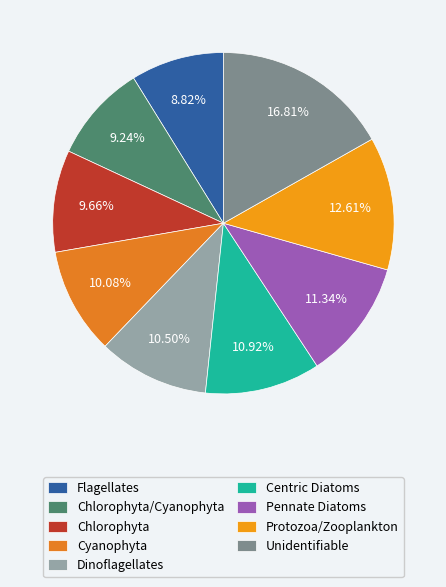

What is the change in value from Chlorophyta/Cyanophyta to Unidentifiable?

+1800